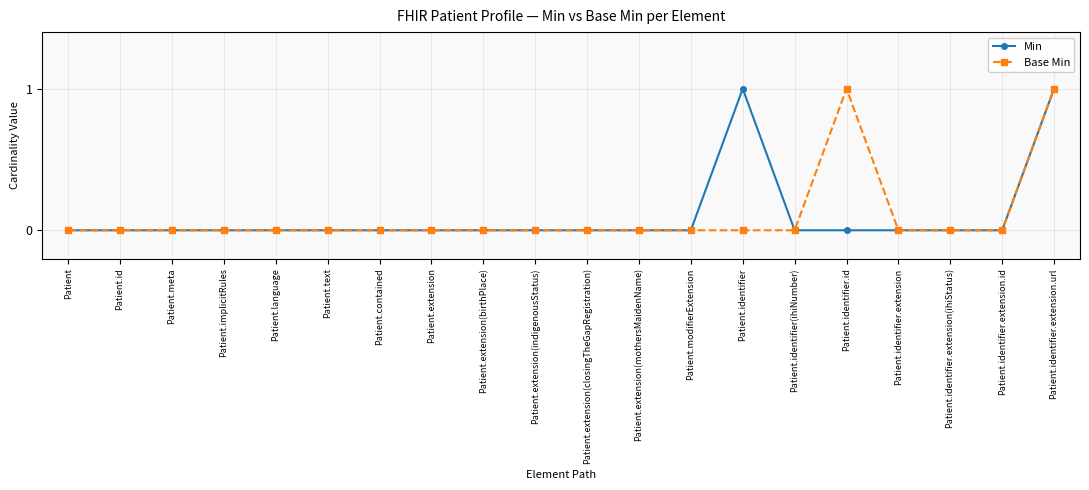

Which series changed the most between Patient.language and Patient.identifier?

Min